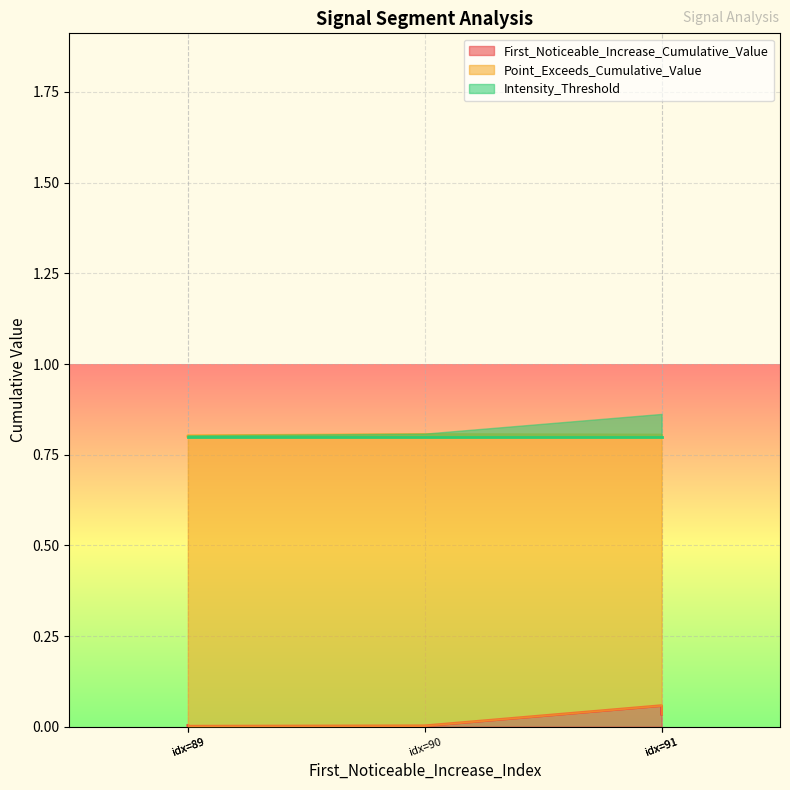

What is the average value of the Point_Exceeds_Cumulative_Value series?

0.8